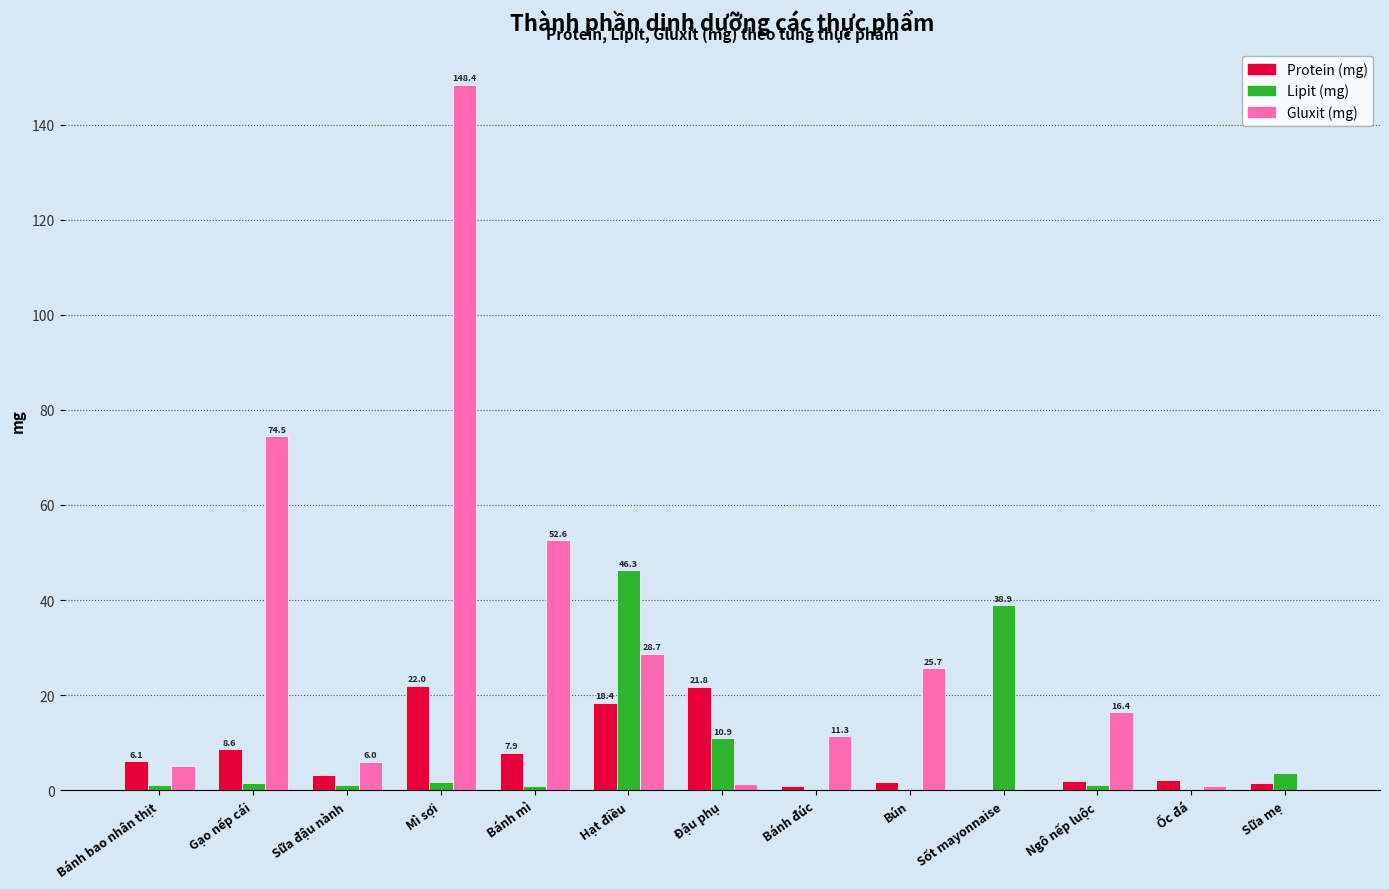

What is the sum of all Gluxit (mg) values?

370.9